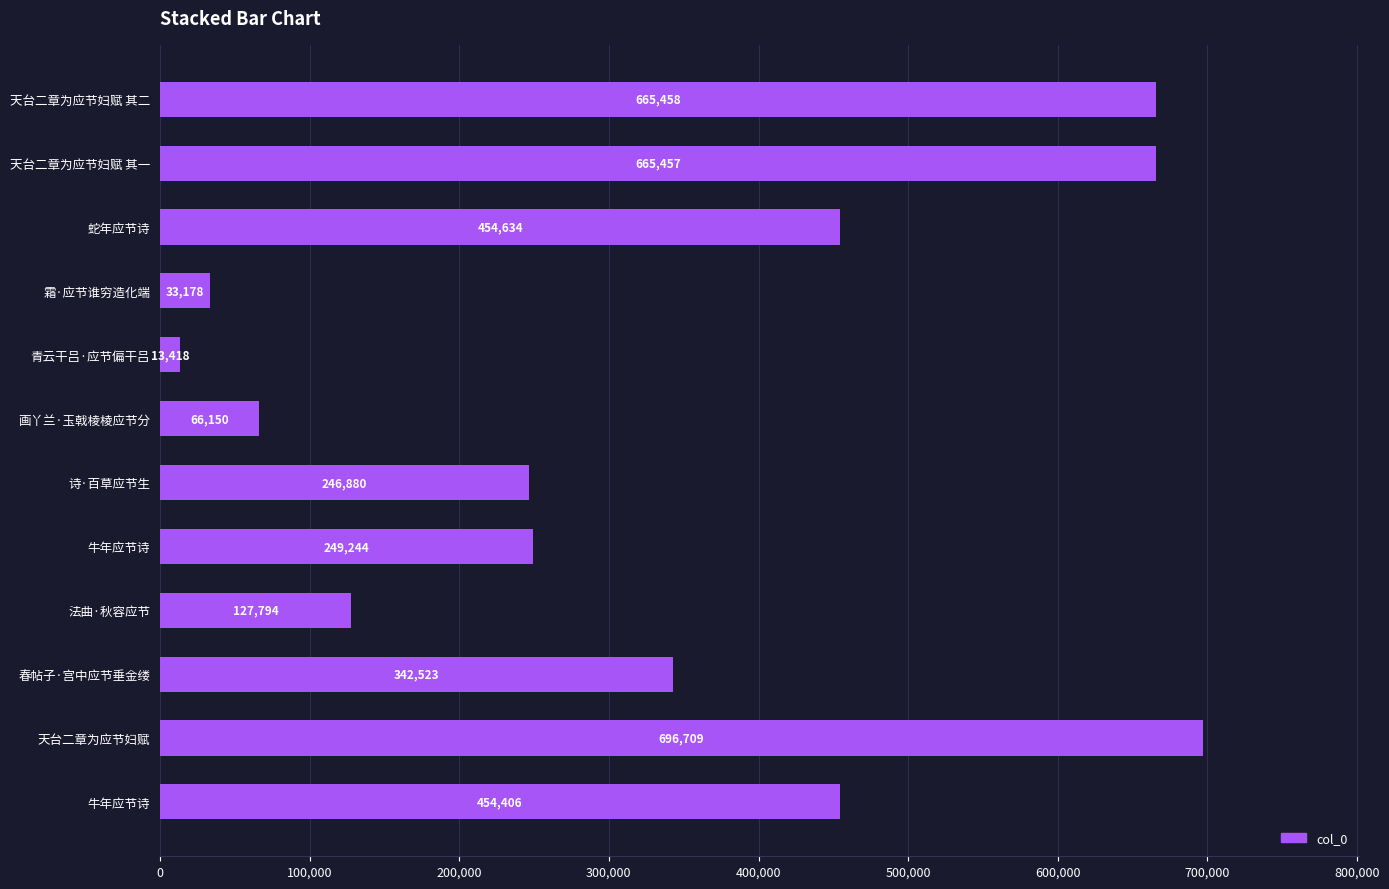

Count the number of categories in the chart.

12